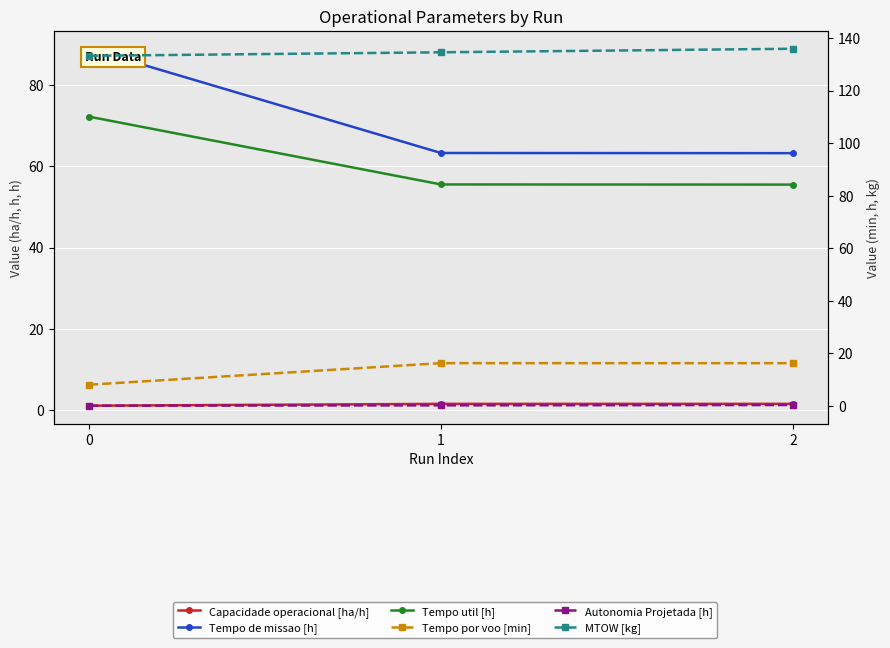

What is the greatest value displayed?

135.9